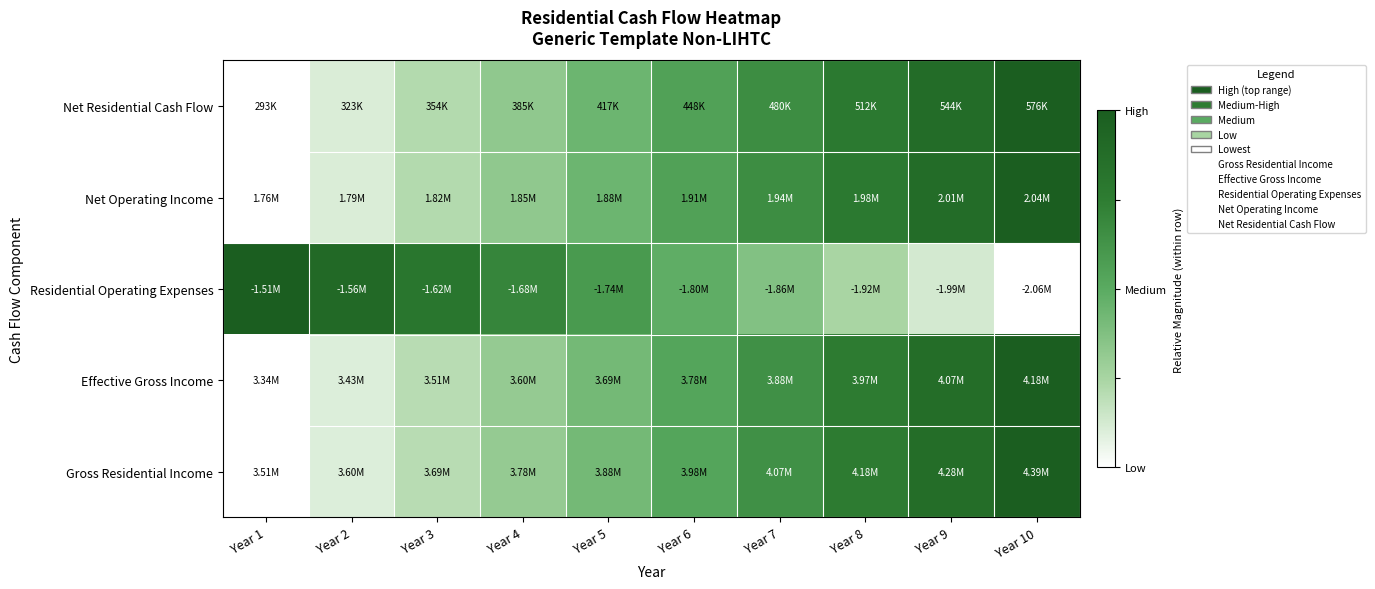

Reading left to right, extract all data points from this chart.

Gross Residential Income: Year 1=0.0	Year 2=0.1	Year 3=0.2	Year 4=0.3	Year 5=0.4	Year 6=0.5	Year 7=0.6	Year 8=0.8	Year 9=0.9	Year 10=1.0
Effective Gross Income: Year 1=0.0	Year 2=0.1	Year 3=0.2	Year 4=0.3	Year 5=0.4	Year 6=0.5	Year 7=0.6	Year 8=0.8	Year 9=0.9	Year 10=1.0
Residential Operating Expenses: Year 1=1.0	Year 2=0.9	Year 3=0.8	Year 4=0.7	Year 5=0.6	Year 6=0.5	Year 7=0.4	Year 8=0.2	Year 9=0.1	Year 10=0.0
Net Operating Income: Year 1=0.0	Year 2=0.1	Year 3=0.2	Year 4=0.3	Year 5=0.4	Year 6=0.5	Year 7=0.7	Year 8=0.8	Year 9=0.9	Year 10=1.0
Net Residential Cash Flow: Year 1=0.0	Year 2=0.1	Year 3=0.2	Year 4=0.3	Year 5=0.4	Year 6=0.5	Year 7=0.7	Year 8=0.8	Year 9=0.9	Year 10=1.0